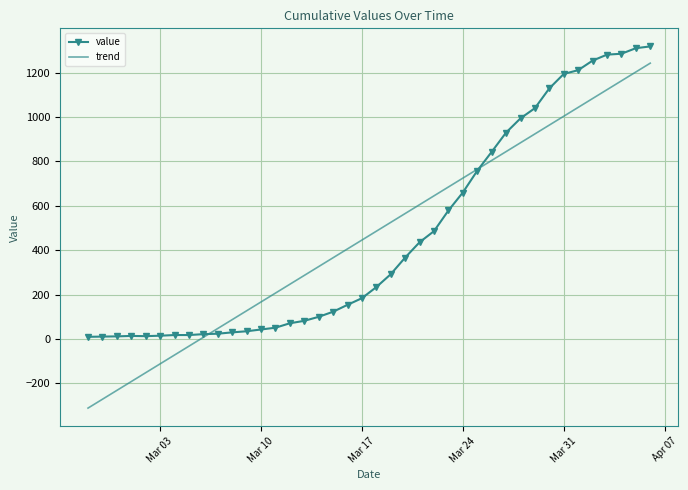

What is the smallest value displayed?

-311.0